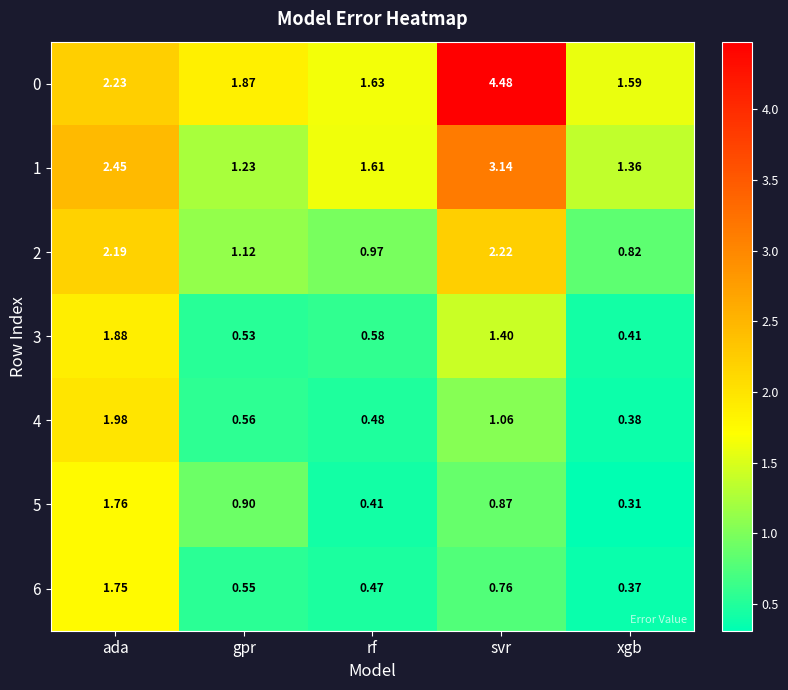

Which label corresponds to the largest value in the chart?

svr